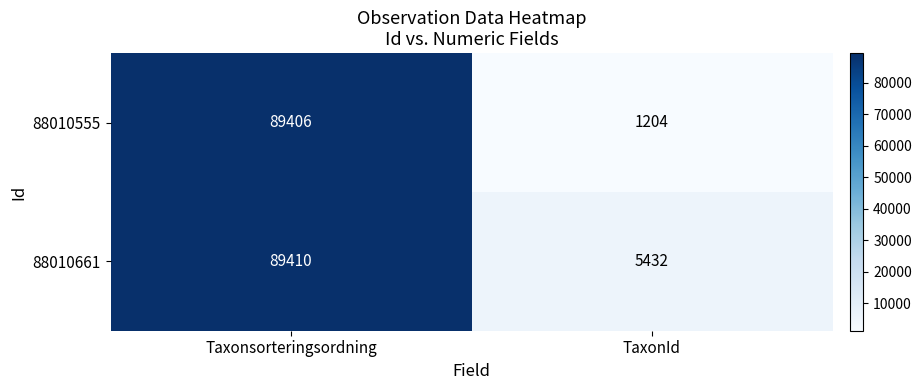

What is the difference between the 88010661 values at Taxonsorteringsordning and TaxonId?

83978